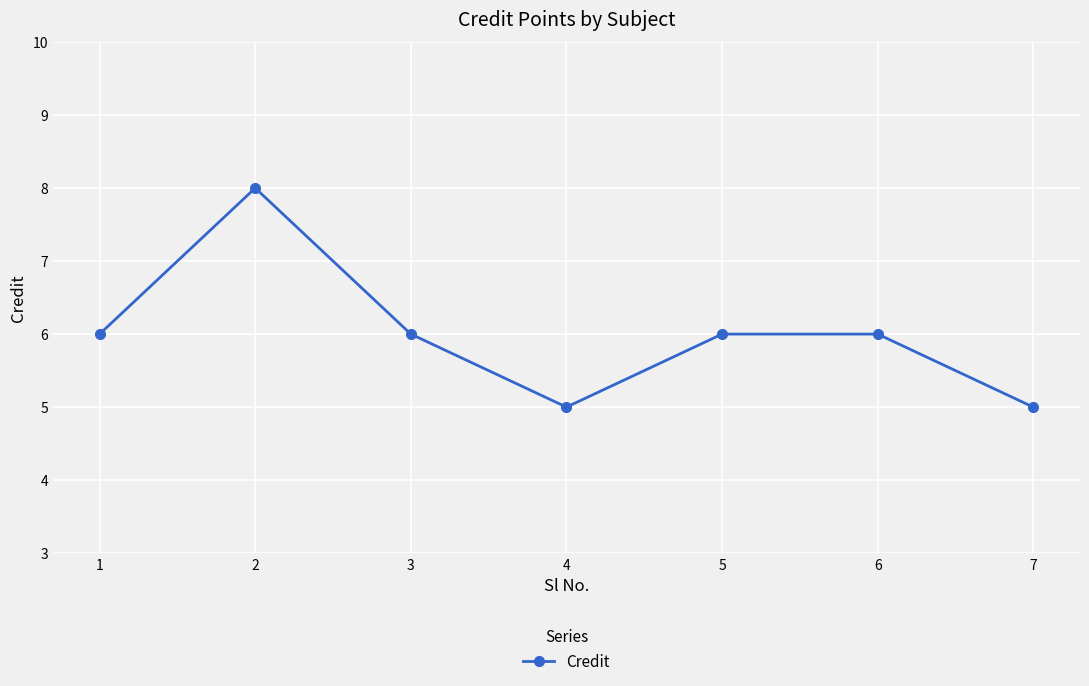

What is the ratio of the value at 4 to the value at 6?

0.8